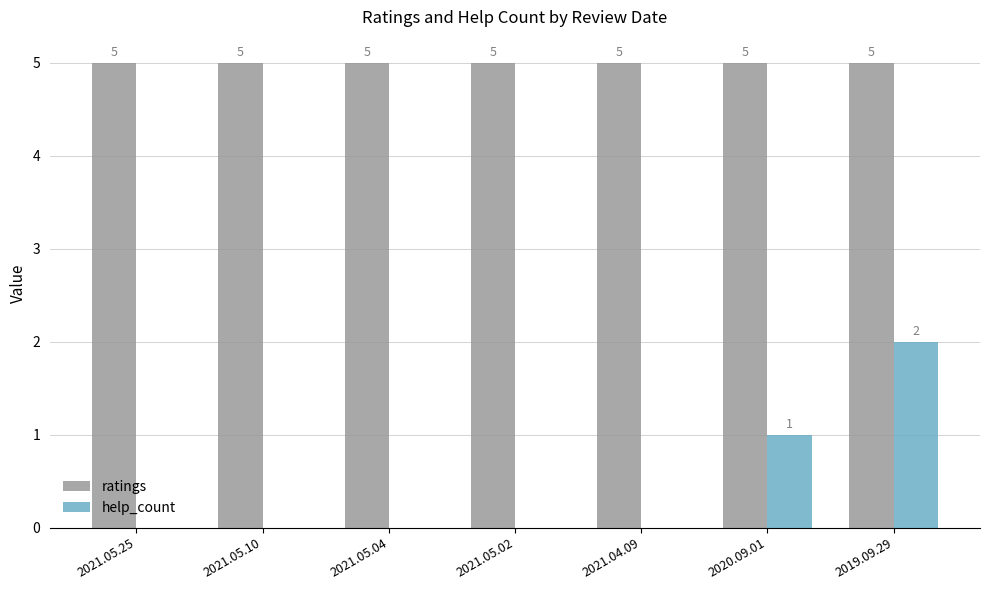

At which category is the sum across all series the highest?

2019.09.29